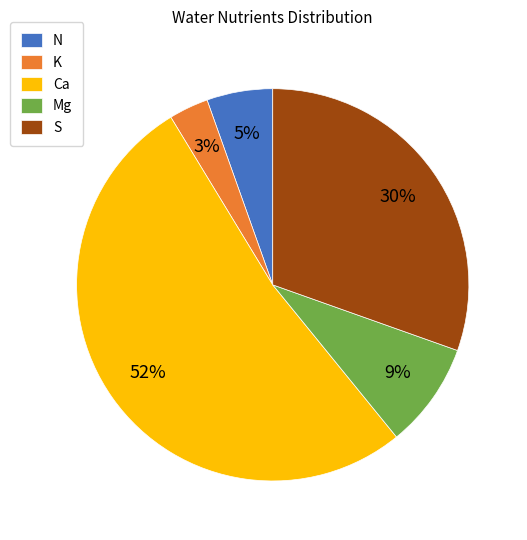

What percentage is the N slice, to the nearest percent?

5%